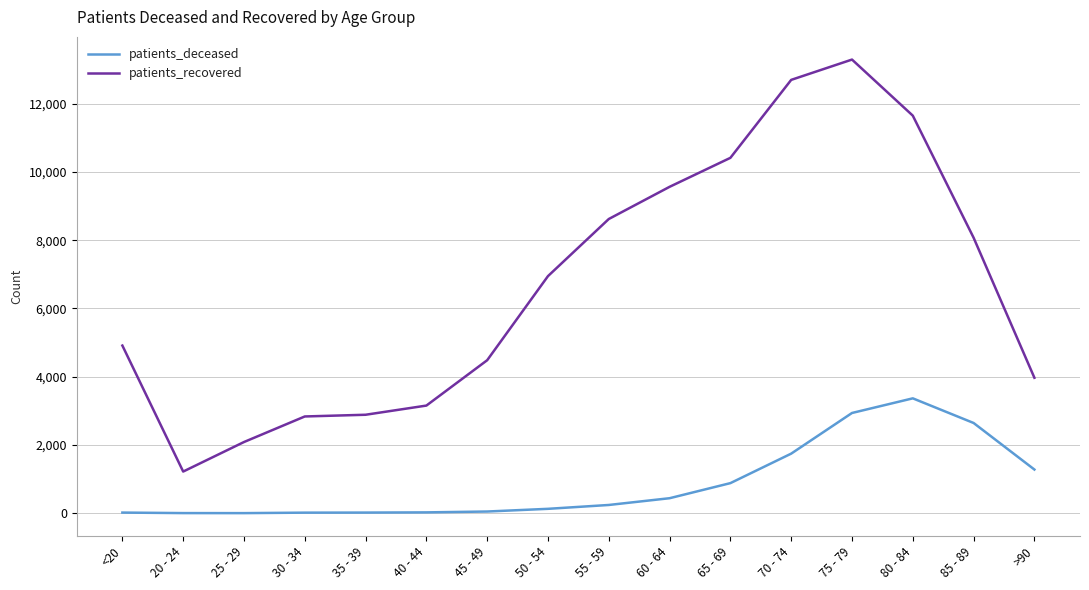

At which category is the sum across all series the highest?

75 - 79